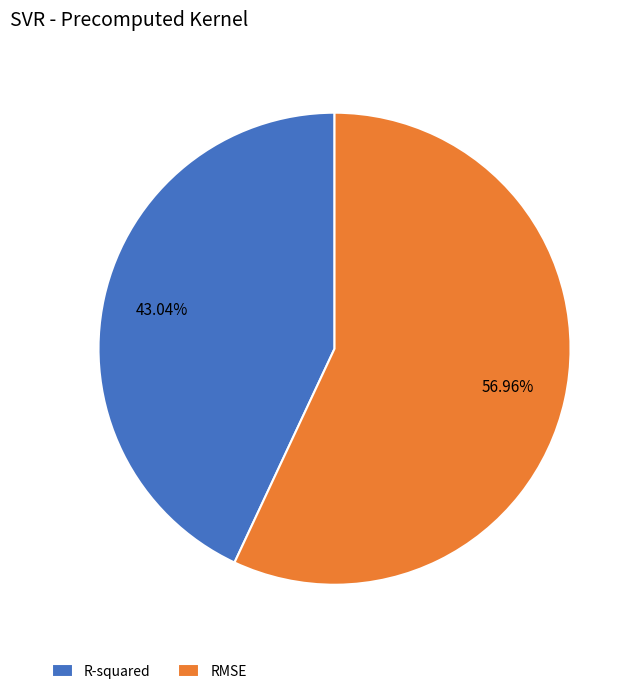

To the nearest percent, what percentage of the pie is R-squared?

43%